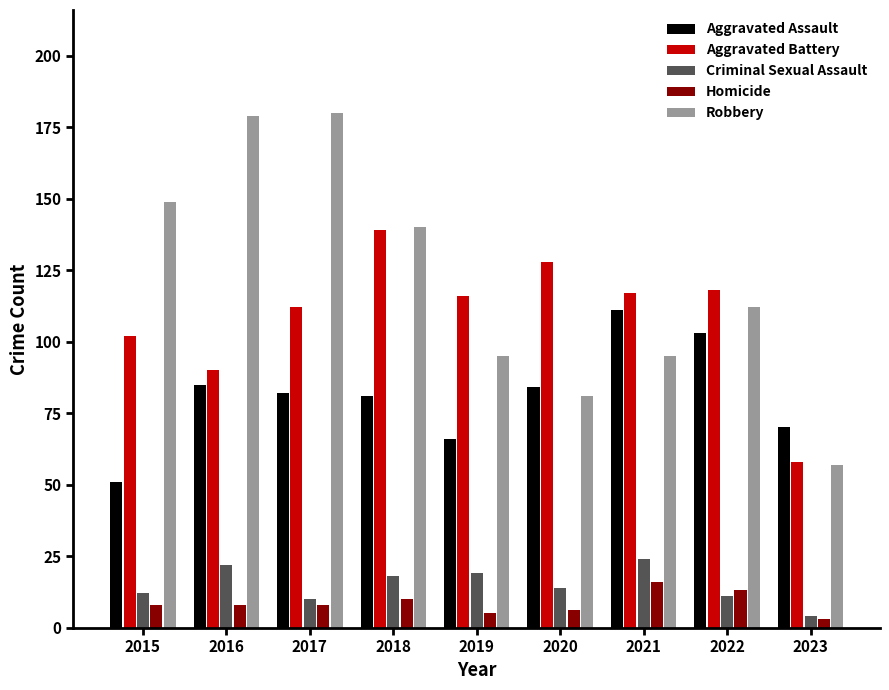

What is the value of the Criminal Sexual Assault bar at the 8th from the left?

11